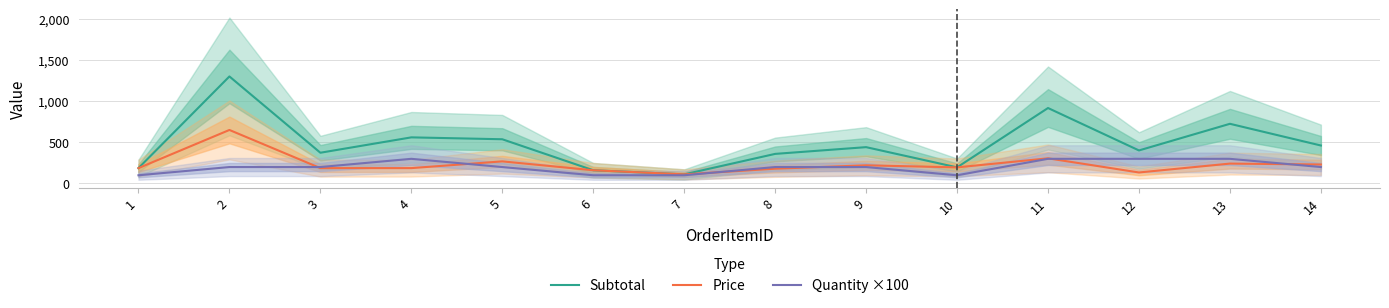

What is the total value across all series at 4?

1048